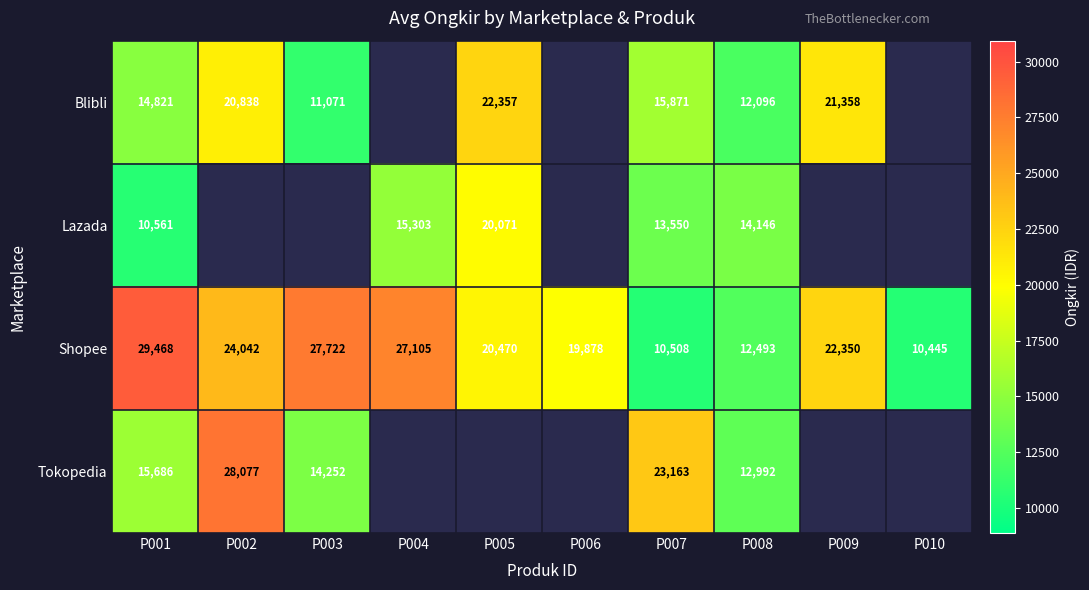

How many values in the Shopee series are below 22350?

5